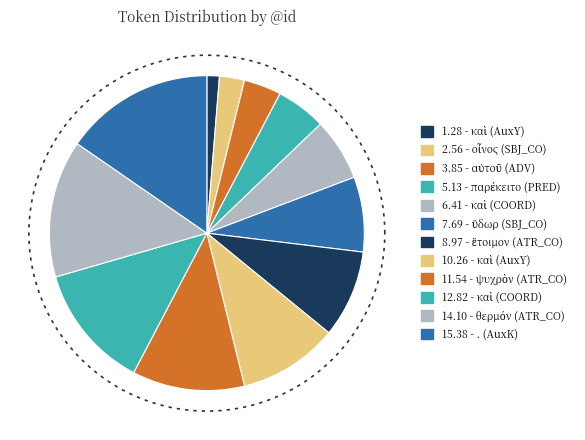

Do καὶ (AuxY) and ψυχρὸν (ATR_CO) together represent more than half of the pie?

No